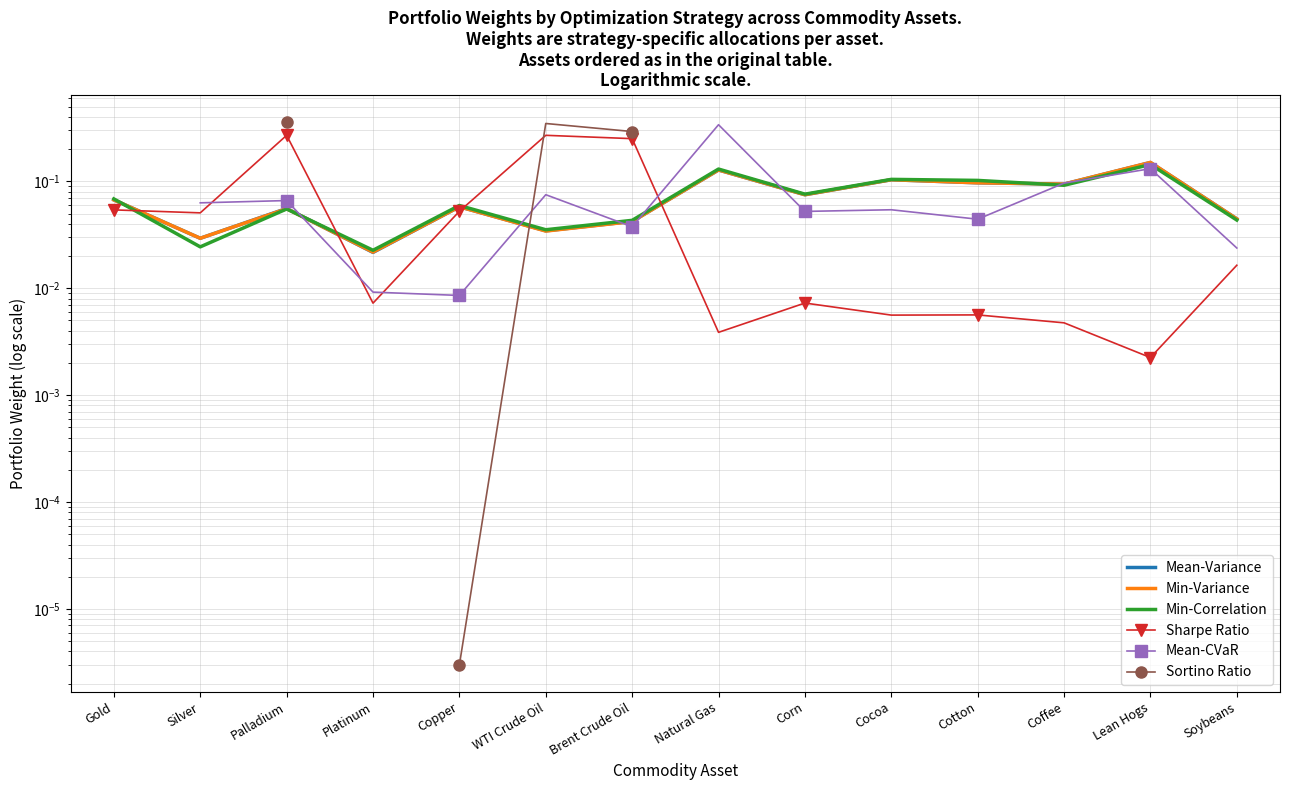

Which category has the highest value in the Mean-Variance series?

Lean Hogs